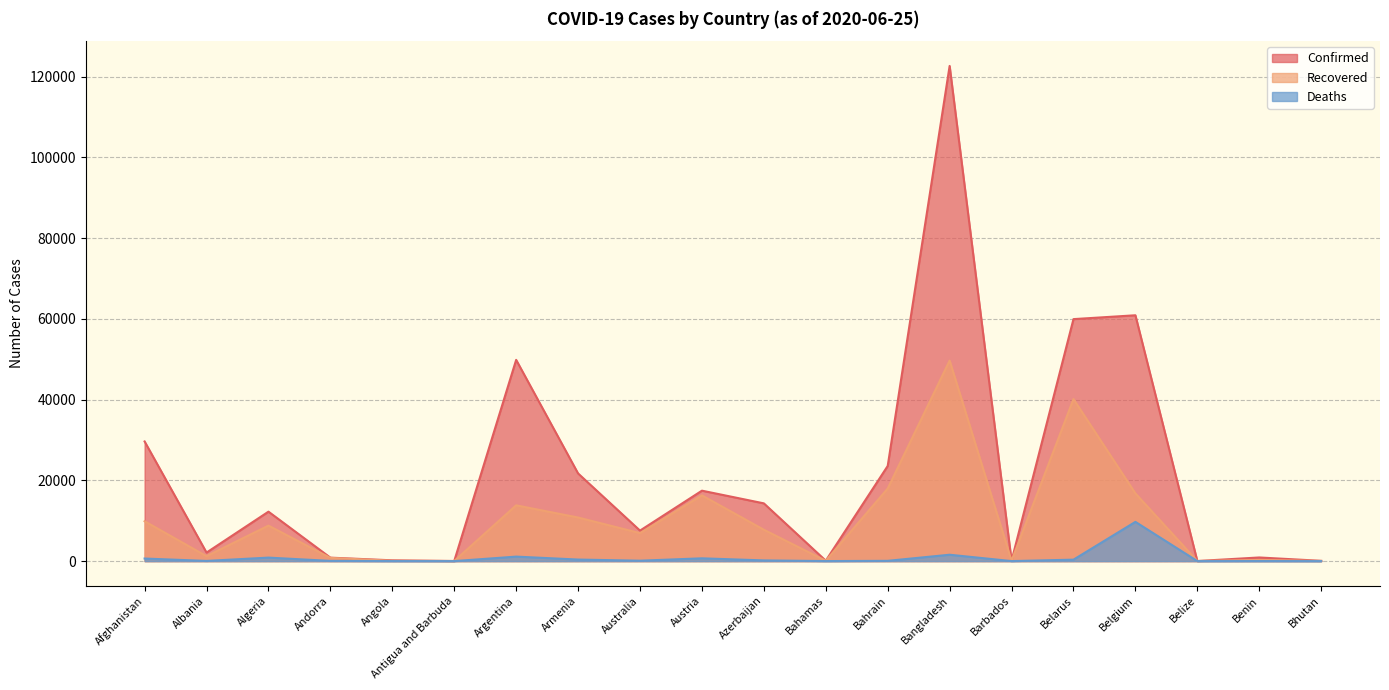

List the series in order of their overall mean, lowest first.

Deaths, Recovered, Confirmed